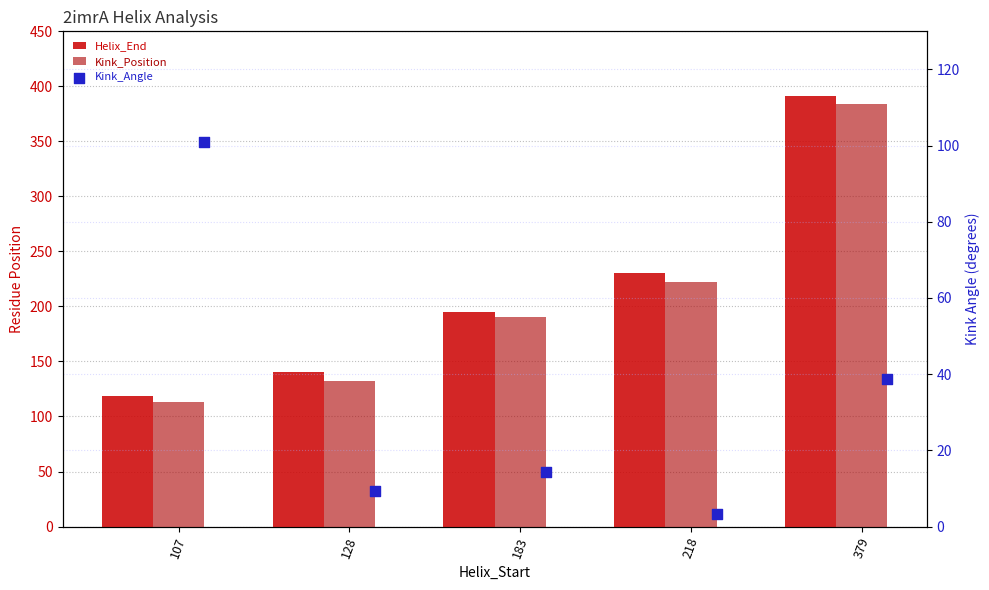

What is the total value across all series at 107?

333.1